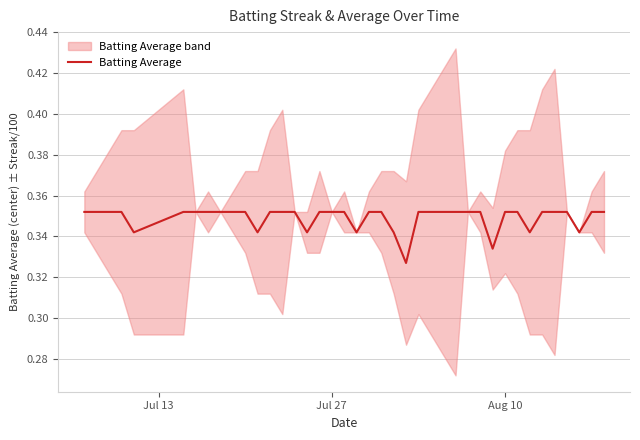

True or false: there are more than 0 points higher than both neighbors.

False